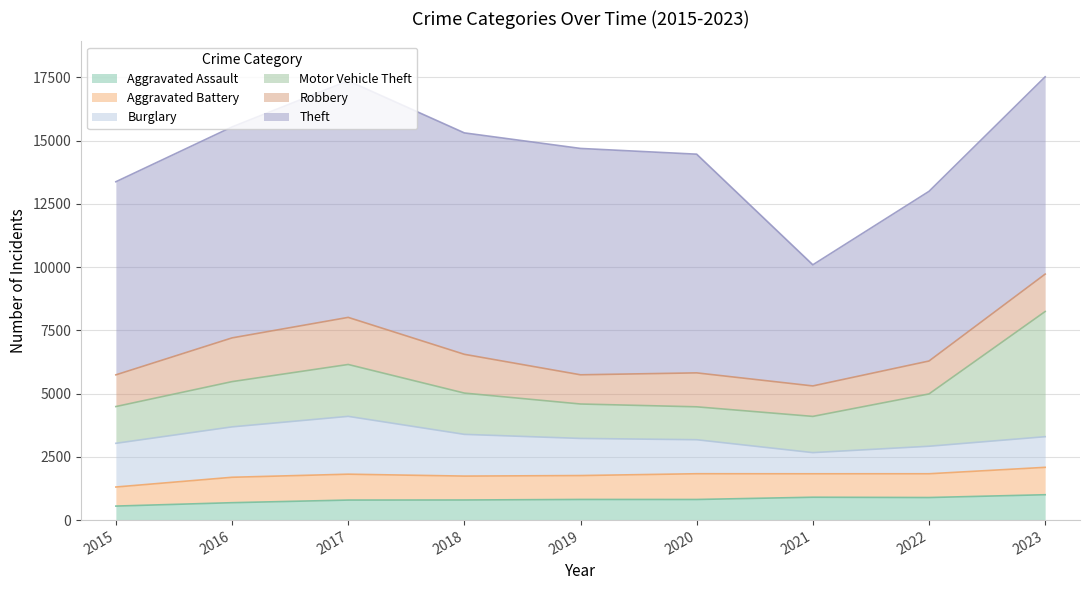

How many data points in Burglary are less than 1468?

4